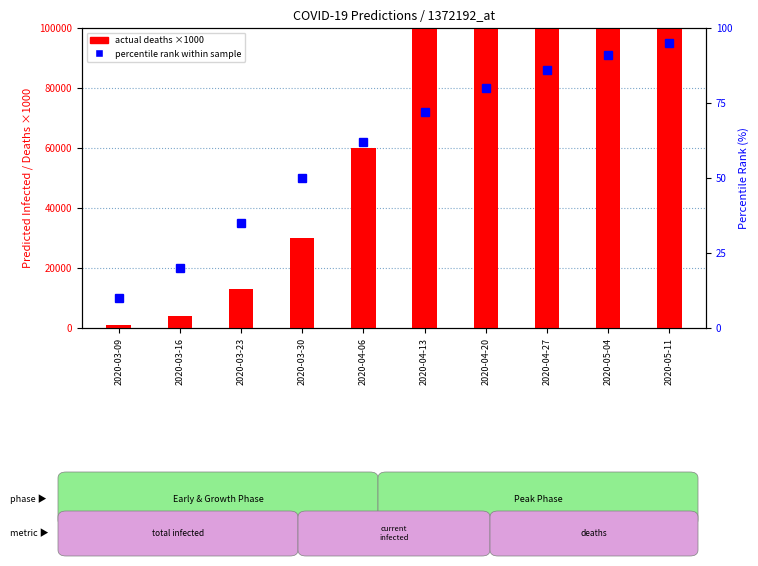

At which label does actual deaths (×1000) first exceed 110000?

2020-04-20